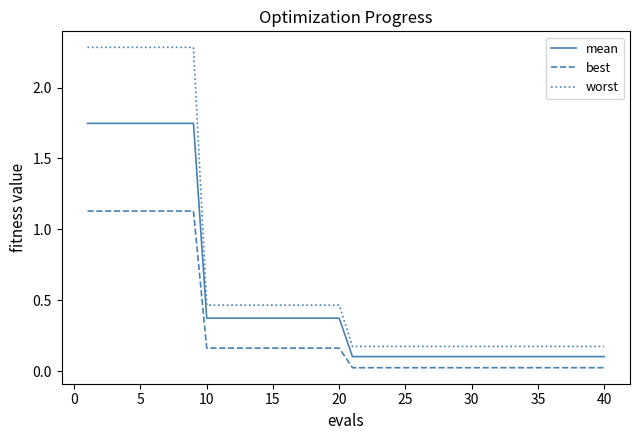

Which series has the largest range (max minus min)?

worst